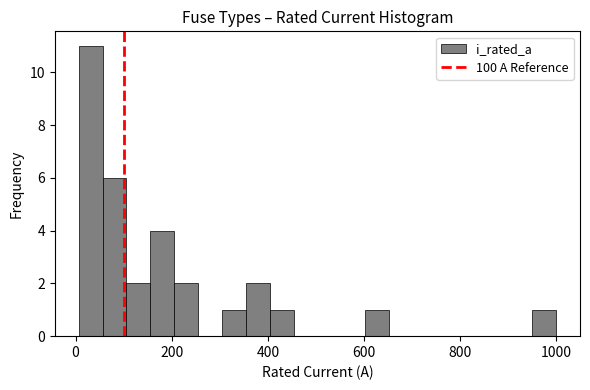

Around what value on the x-axis is the tallest bar? Give the approximate position of its centre, as read against the axis.

40